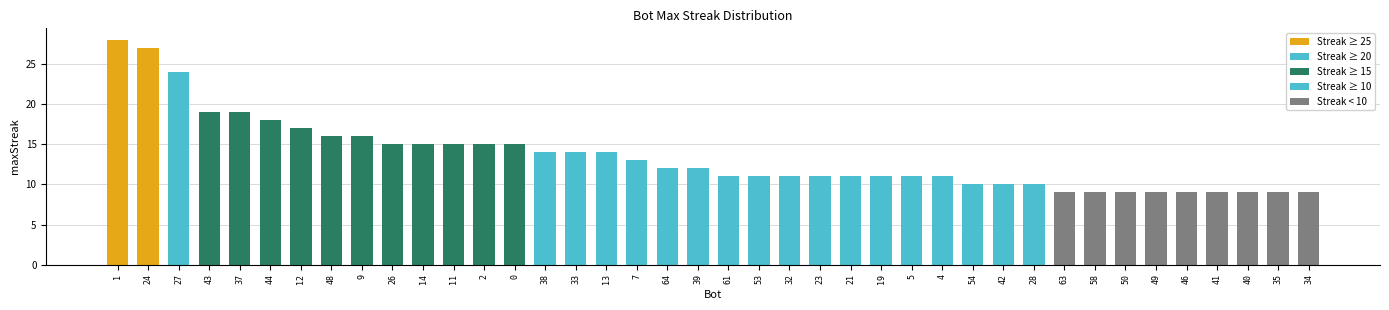

Are the bars horizontal?

No